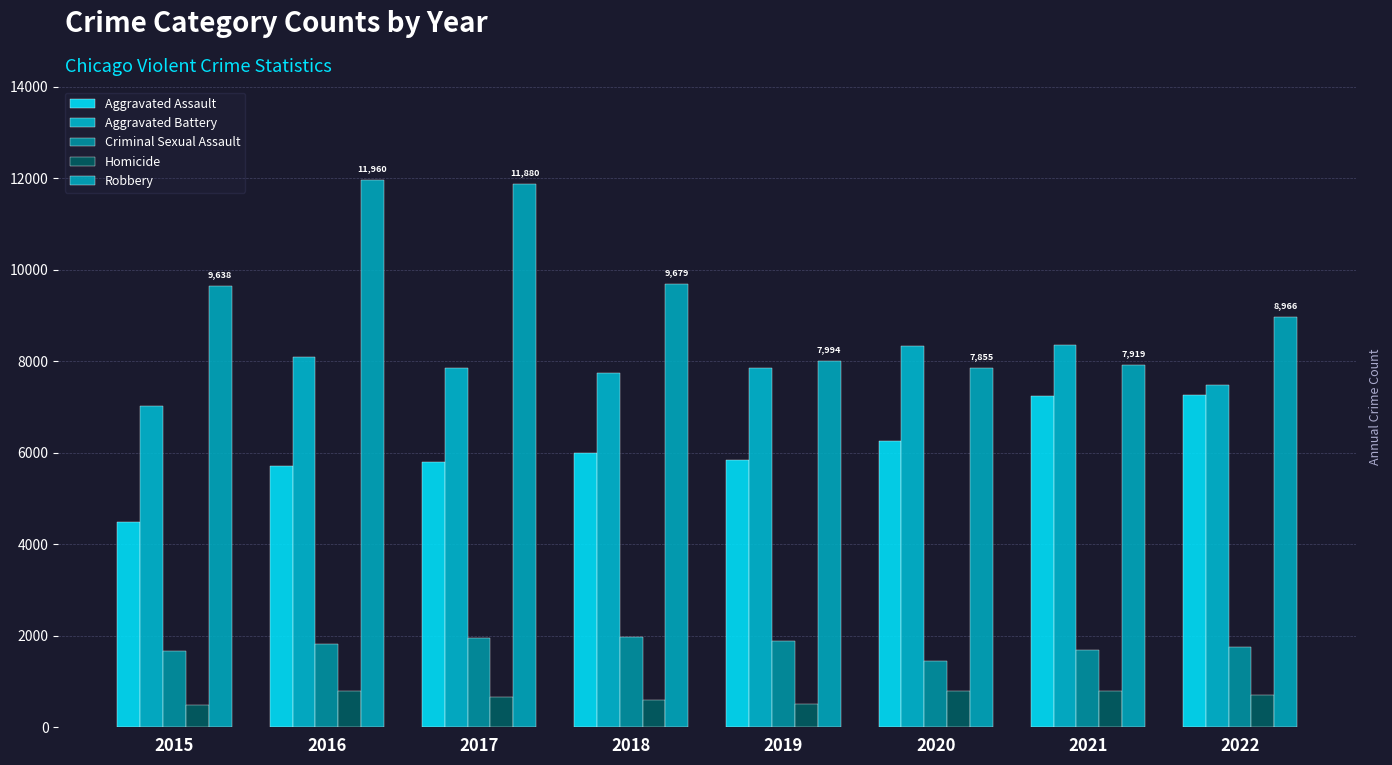

At which label does Aggravated Battery first exceed 7857?

2016